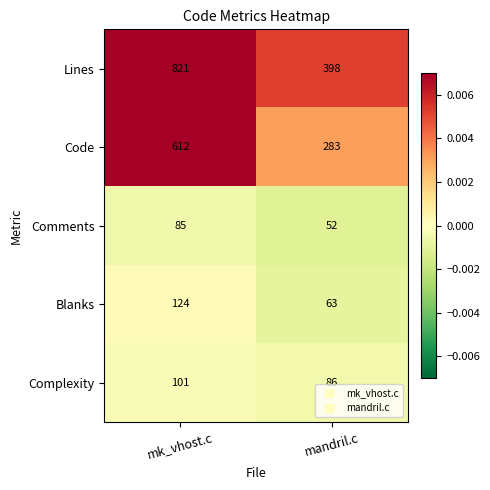

Read the Blanks value at mk_vhost.c.

124